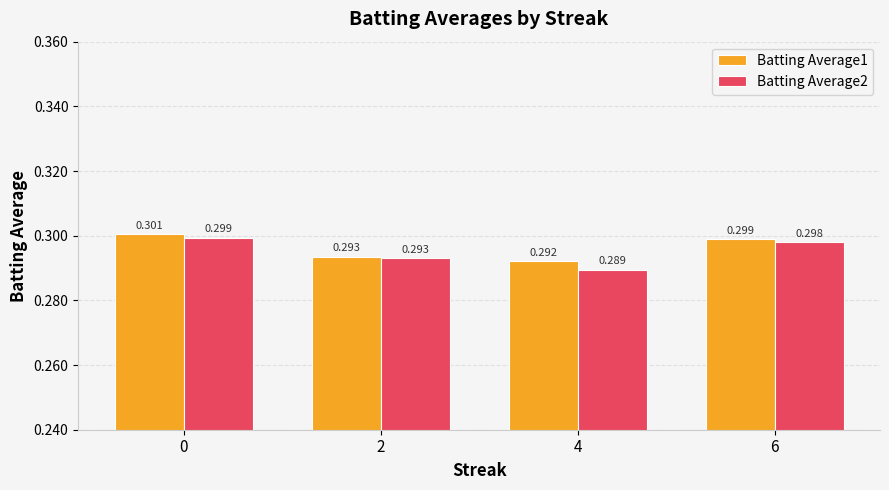

What are all the series names shown in the legend?

Batting Average1, Batting Average2